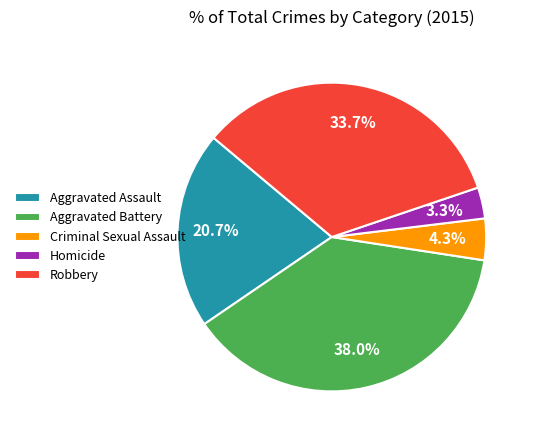

To the nearest percent, what is the combined percentage of Aggravated Assault and Criminal Sexual Assault?

25%